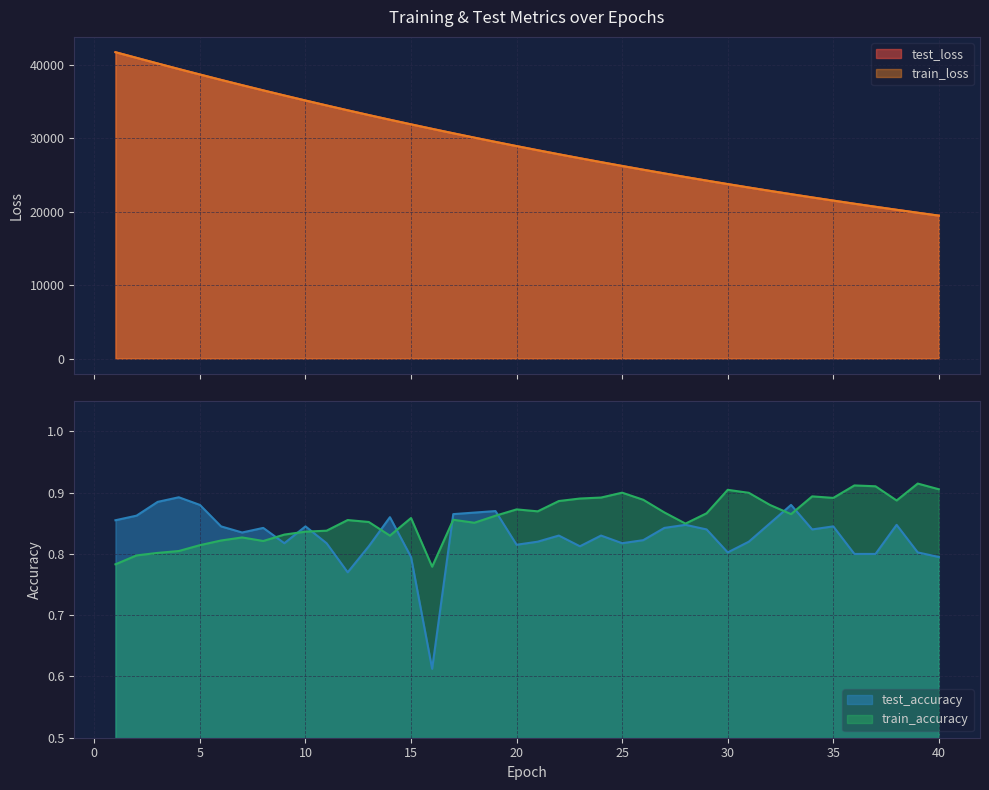

What is the value of the train_accuracy point at the 22nd from the left?

0.9